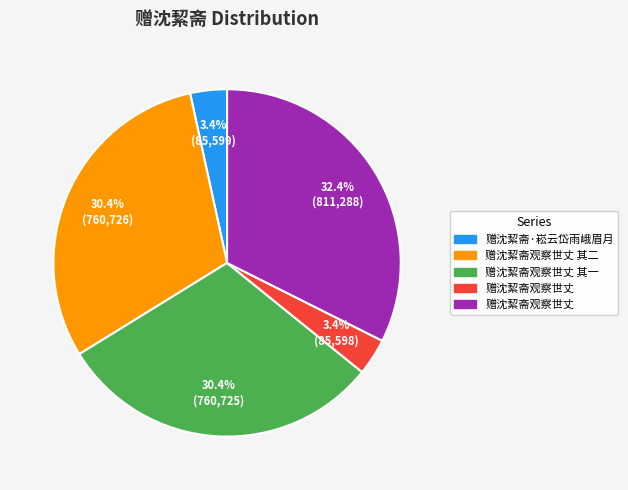

Is there any slice that represents more than half of the pie?

No